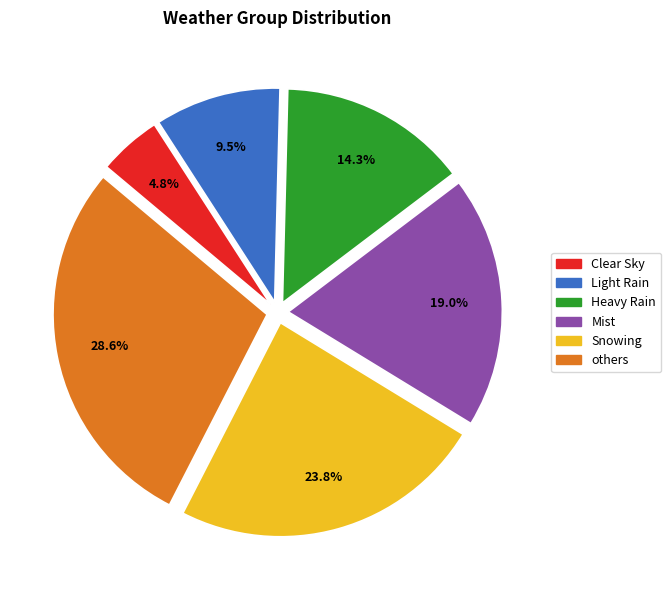

To the nearest percent, what percentage of the pie is Snowing?

24%